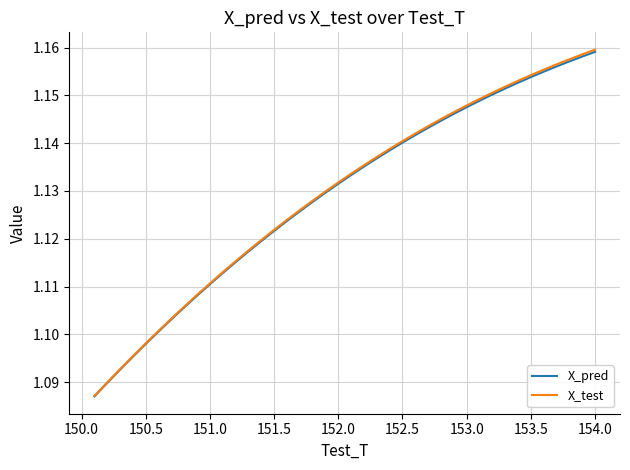

Which series has the widest spread of values?

X_test